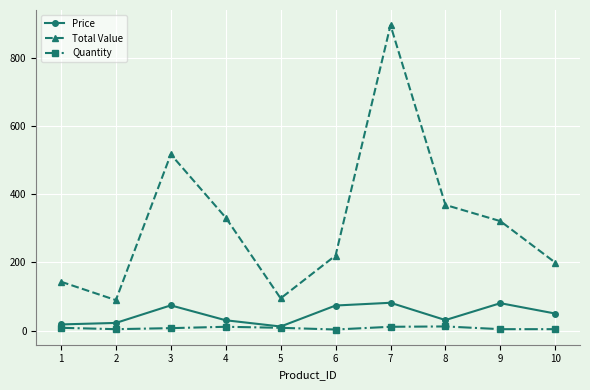

What is the difference between the second highest and minimum values in the Quantity series?

8.0